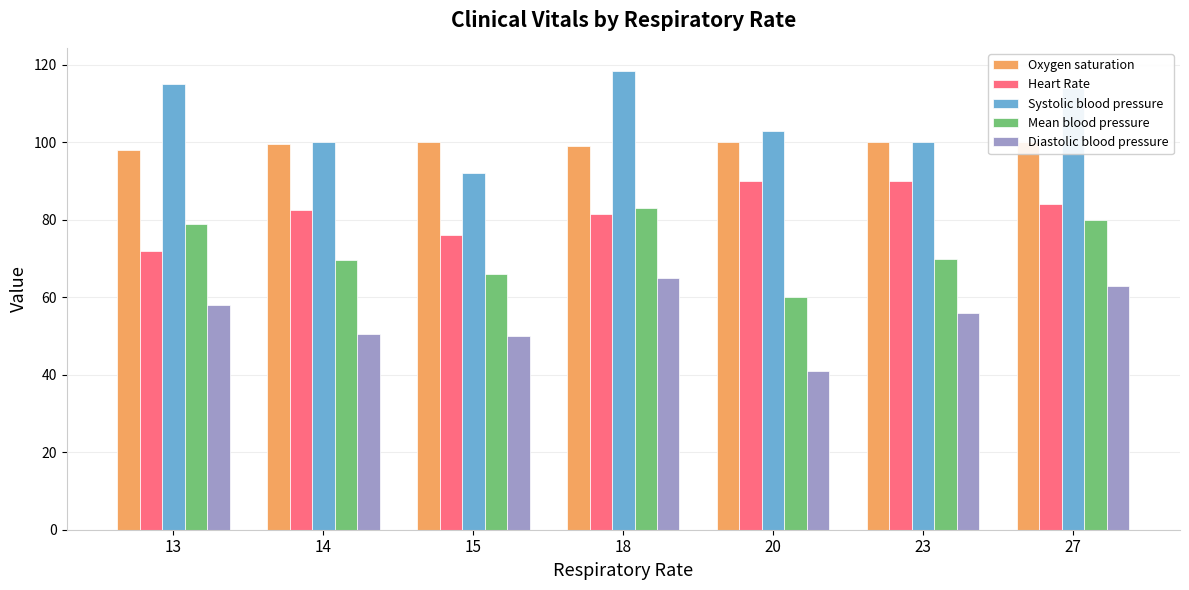

True or false: Oxygen saturation has a value of 50.3 at 20.

False